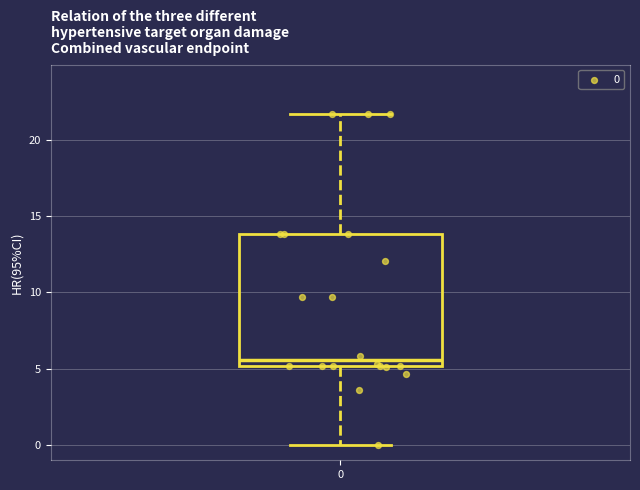

Transcribe this box plot: give where the median line is, the range the box spans, and where the two whiskers end, as read against the y-axis. The values are not printed on the chart, so give them approximately, as read against the axis.

median 5.5, box 5.0 to 14.0, whiskers 0.0 to 21.5